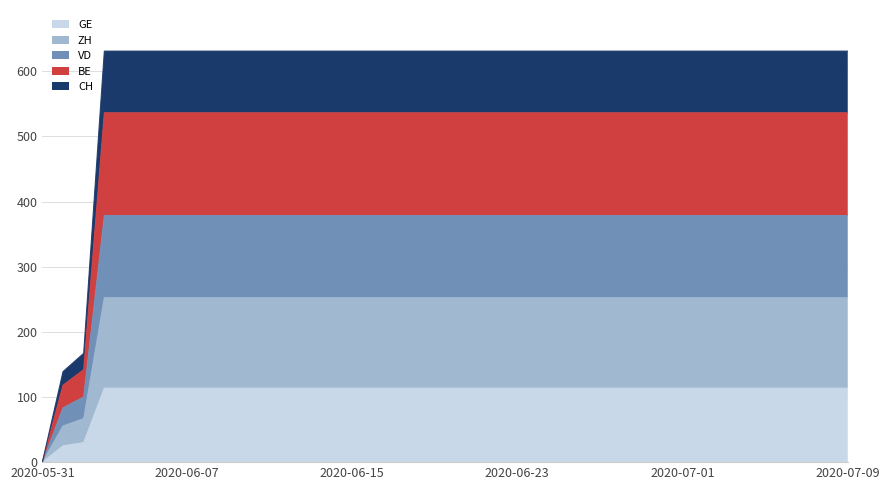

True or false: VD and BE intersect in this chart.

False